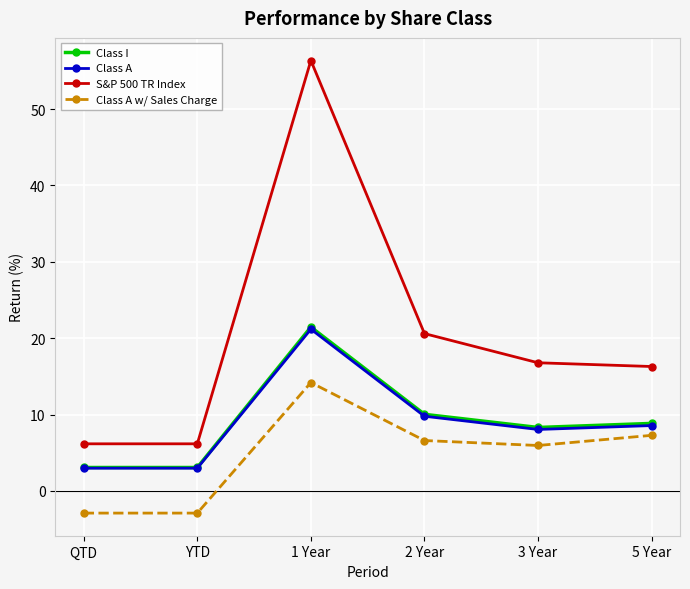

True or false: Class I and S&P 500 TR Index intersect in this chart.

False